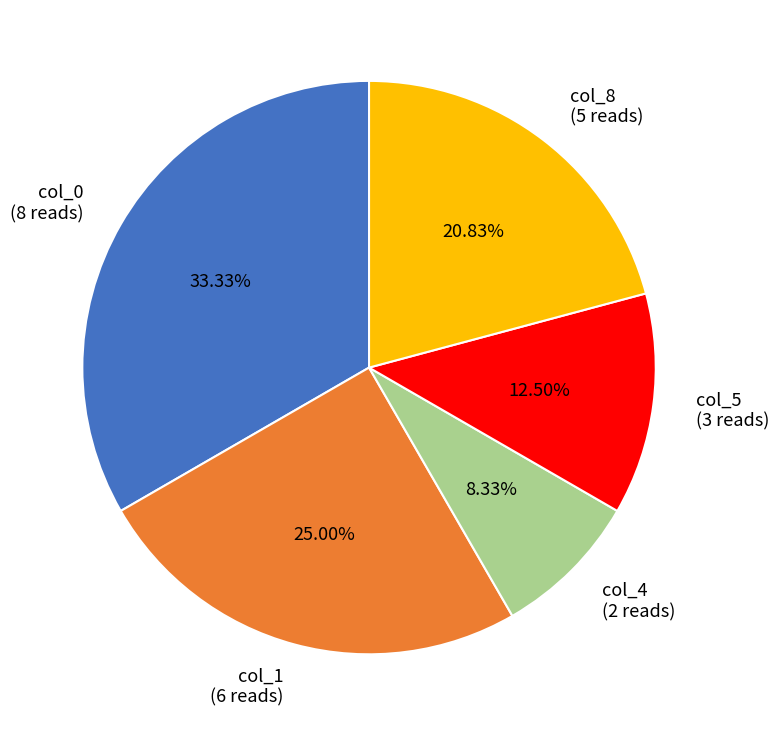

Does col_5 represent more than half of the total?

No